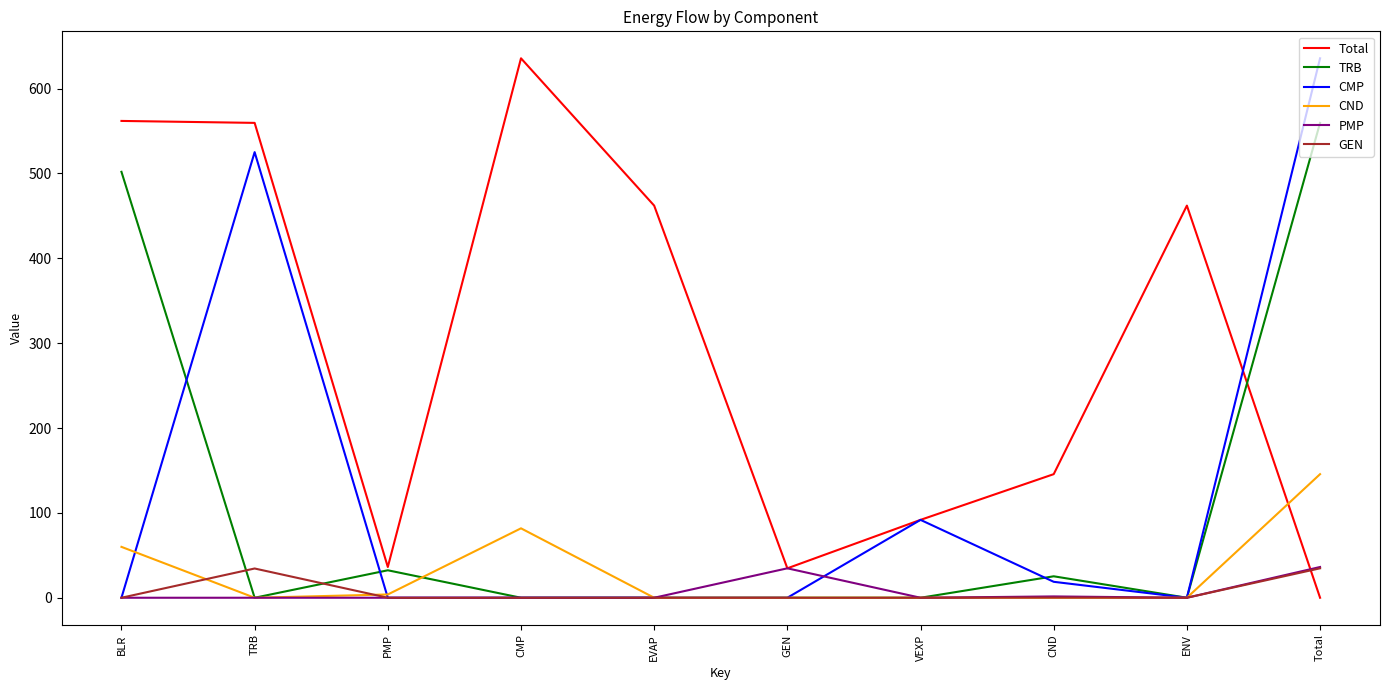

What is the spread (max minus min) of values at VEXP?

91.8